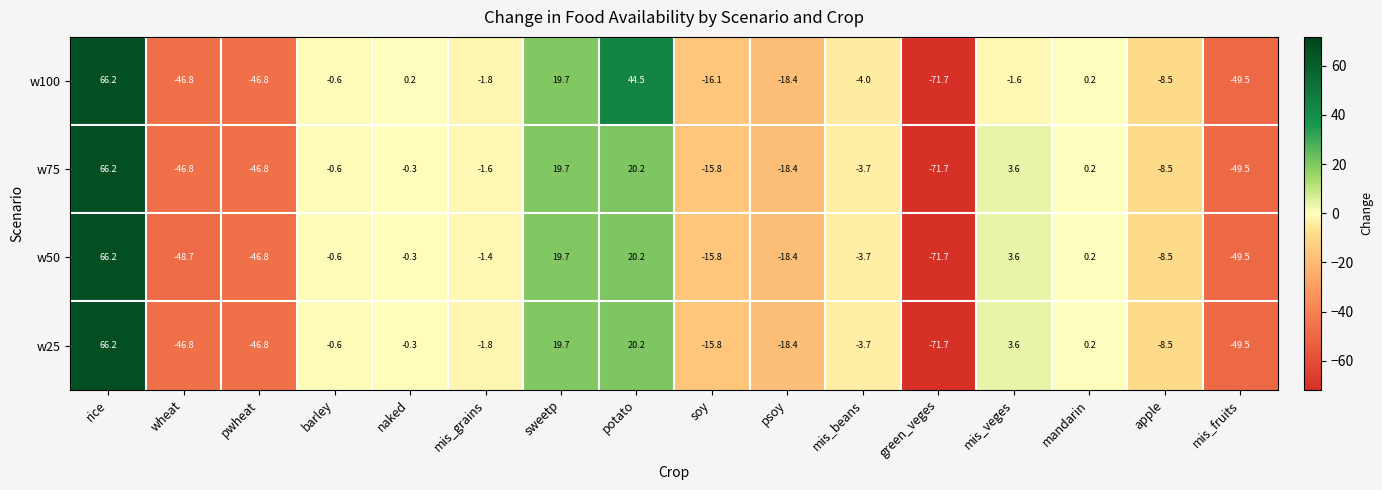

What is the sum of all w75 values?

-153.8